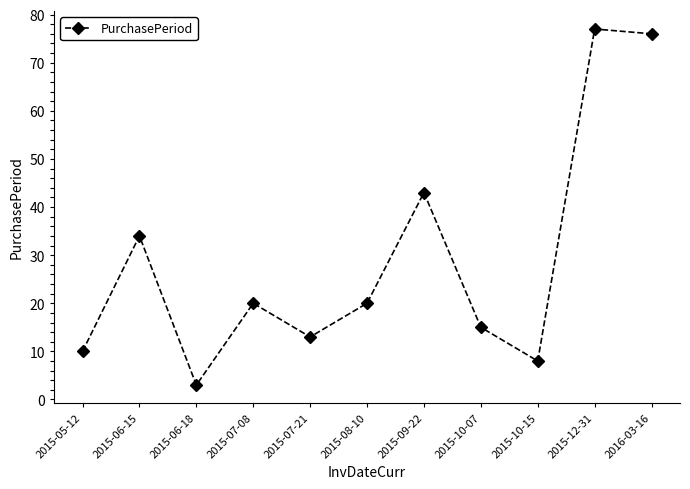

The value at 2015-10-15 is 11. True or false?

False